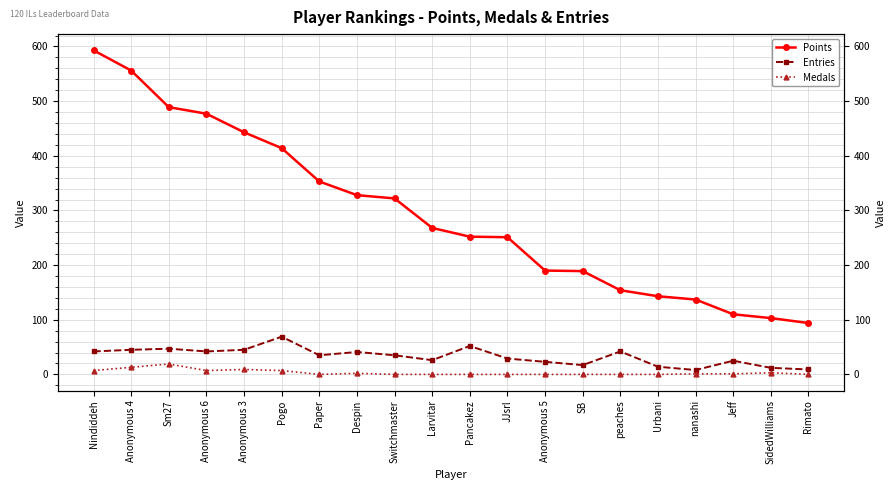

Is this an area chart (filled region under the line)?

No